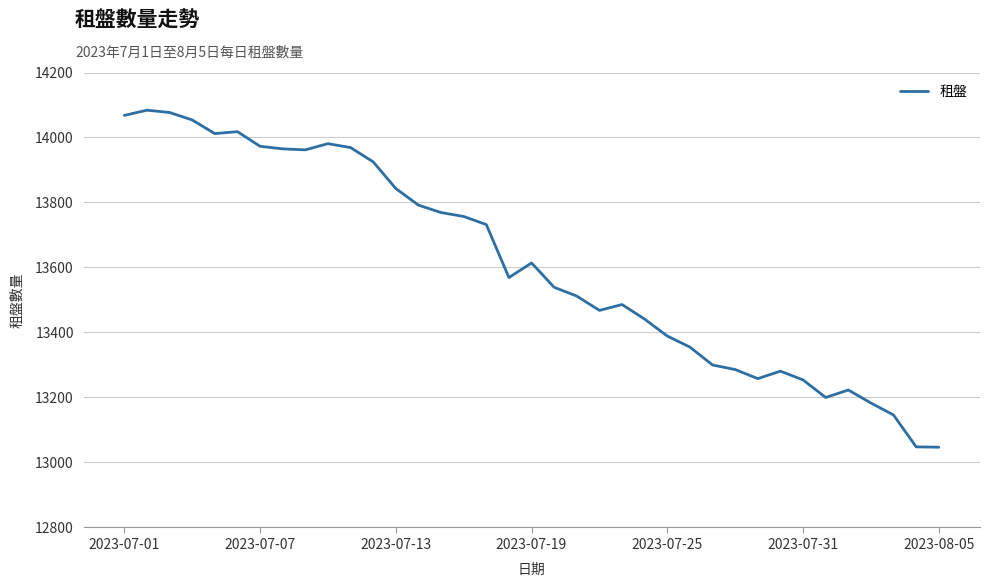

What is the minimum value shown in the chart?

13047